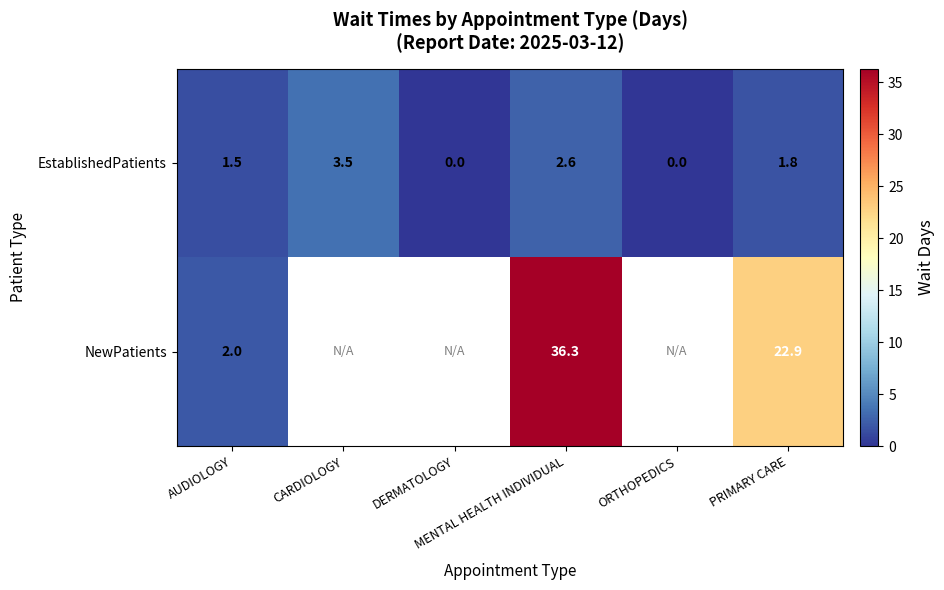

Is it true that NewPatients equals 11.3 at PRIMARY CARE?

False